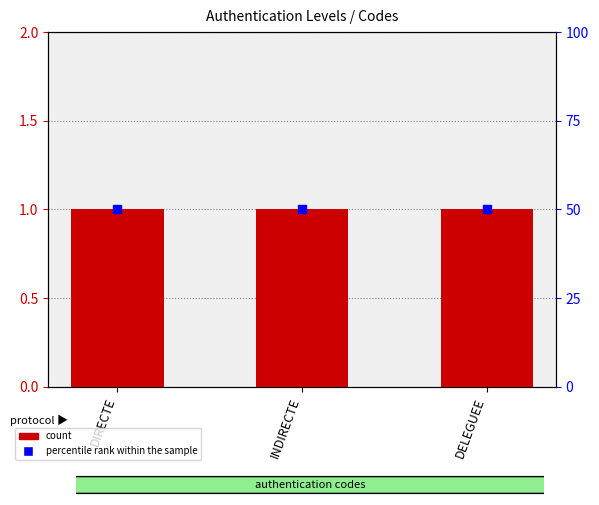

What is the total value across all series at DELEGUEE?

51